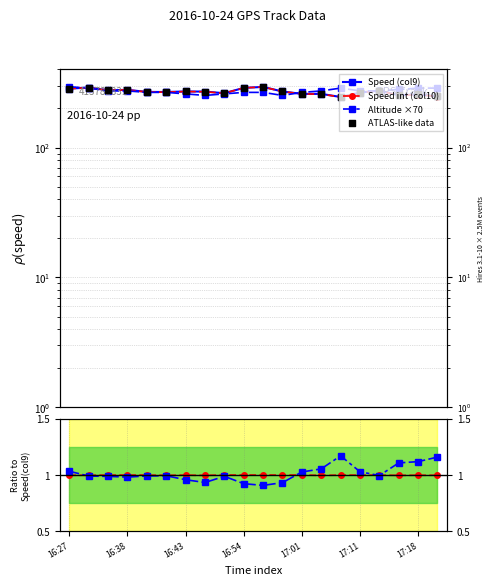

Which series has the largest total across all categories?

Speed (col9)